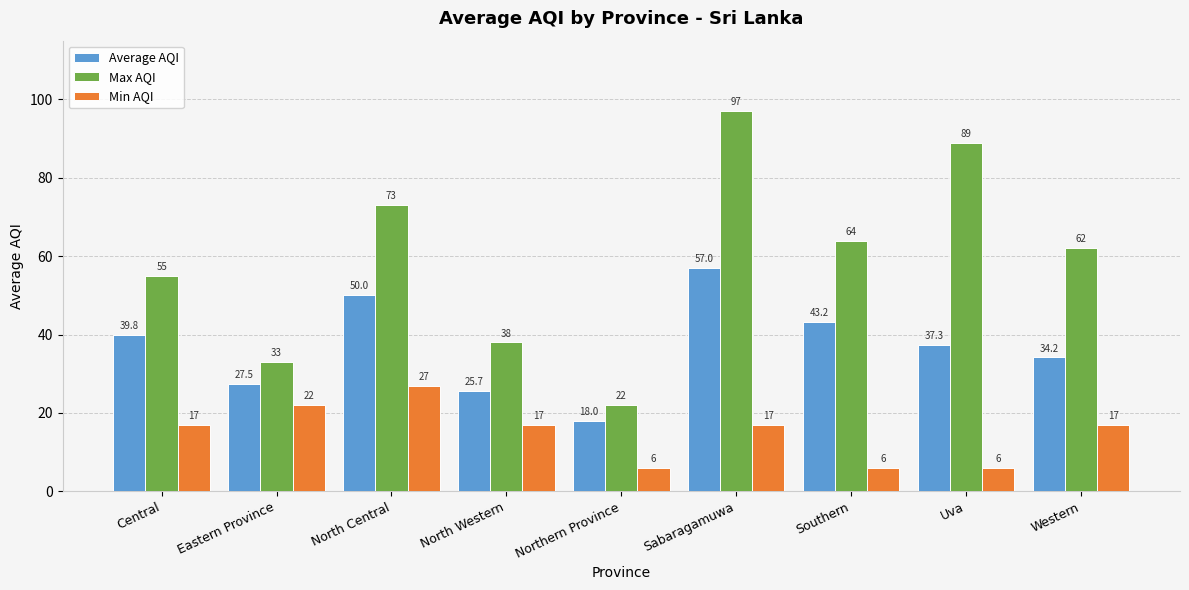

The value of Min AQI at Uva is 9.6. True or false?

False